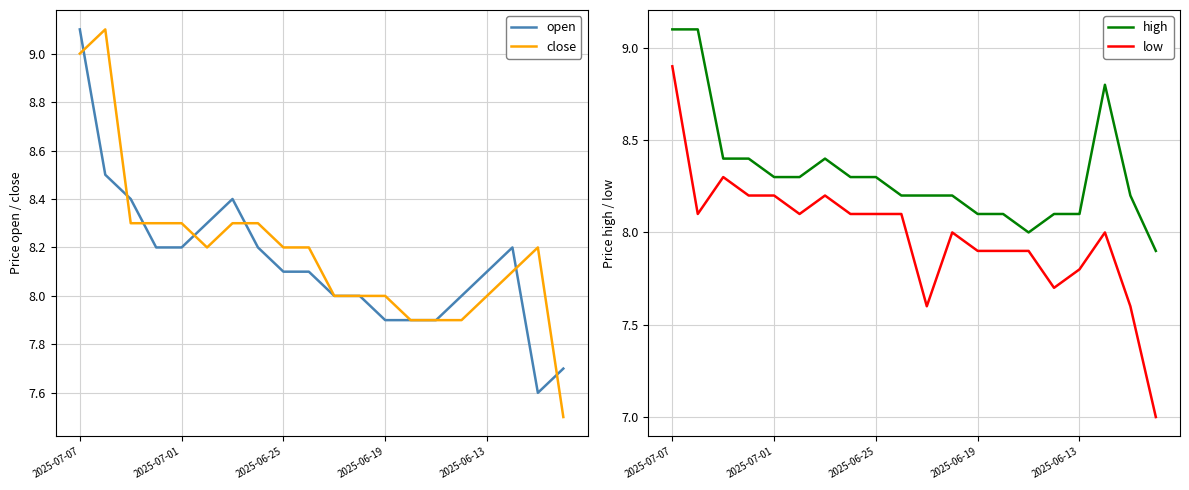

True or false: high and close intersect in this chart.

False